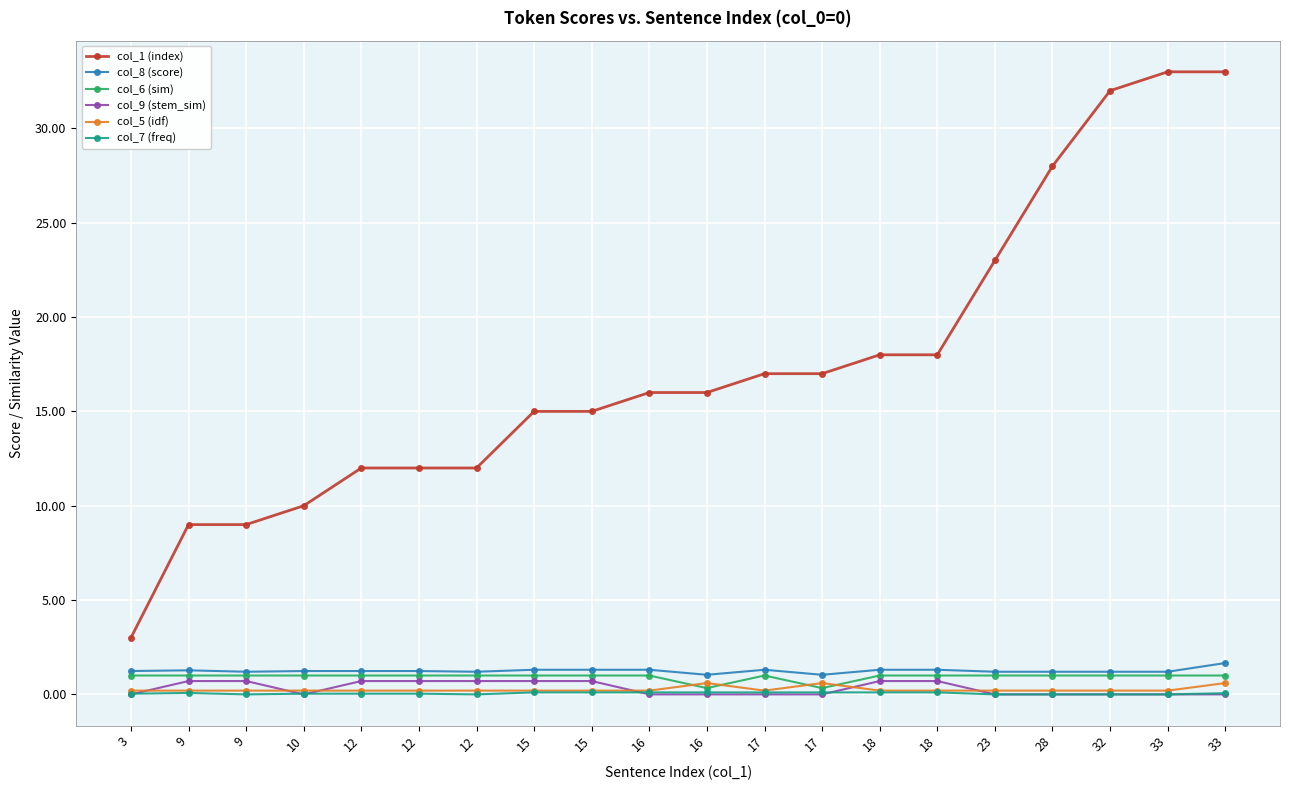

Reading right to left, list all the values displayed in this chart.

col_1 (index): 33.0	33.0	32.0	28.0	23.0	18.0	18.0	17.0	17.0	16.0	16.0	15.0	15.0	12.0	12.0	12.0	10.0	9.0	9.0	3.0
col_8 (score): 1.7	1.2	1.2	1.2	1.2	1.3	1.3	1.0	1.3	1.0	1.3	1.3	1.3	1.2	1.2	1.2	1.2	1.2	1.3	1.2
col_6 (sim): 1.0	1.0	1.0	1.0	1.0	1.0	1.0	0.3	1.0	0.3	1.0	1.0	1.0	1.0	1.0	1.0	1.0	1.0	1.0	1.0
col_9 (stem_sim): 0.0	0.0	0.0	0.0	0.0	0.7	0.7	0.0	0.0	0.0	0.0	0.7	0.7	0.7	0.7	0.7	0.0	0.7	0.7	0.0
col_5 (idf): 0.6	0.2	0.2	0.2	0.2	0.2	0.2	0.6	0.2	0.6	0.2	0.2	0.2	0.2	0.2	0.2	0.2	0.2	0.2	0.2
col_7 (freq): 0.1	0.0	0.0	0.0	0.0	0.1	0.1	0.1	0.1	0.1	0.1	0.1	0.1	0.0	0.0	0.0	0.0	0.0	0.1	0.0